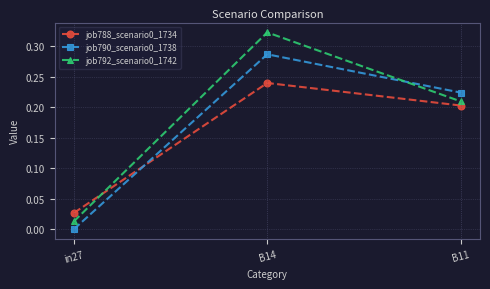

How many lines are shown in the chart?

3